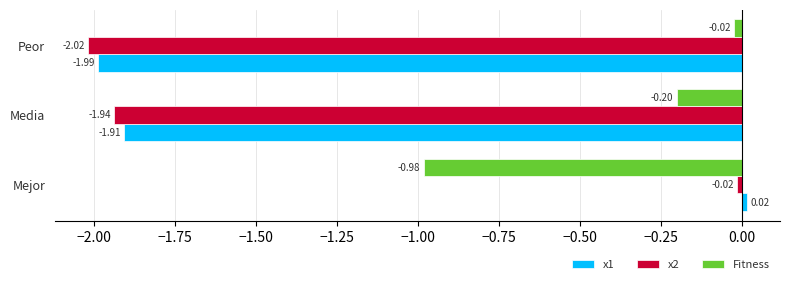

At which label does x1 reach its peak?

Mejor